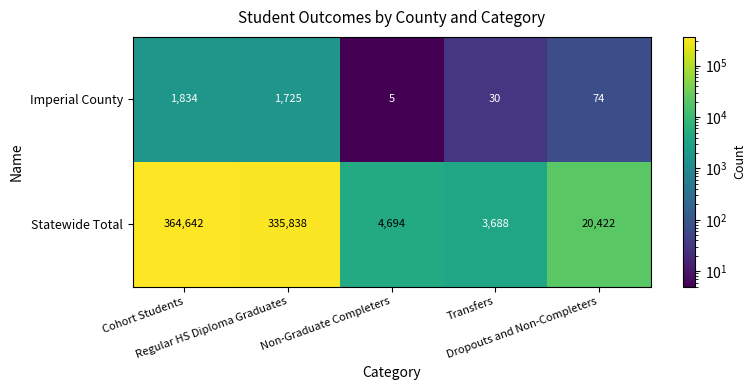

How many data points does each series have?

5